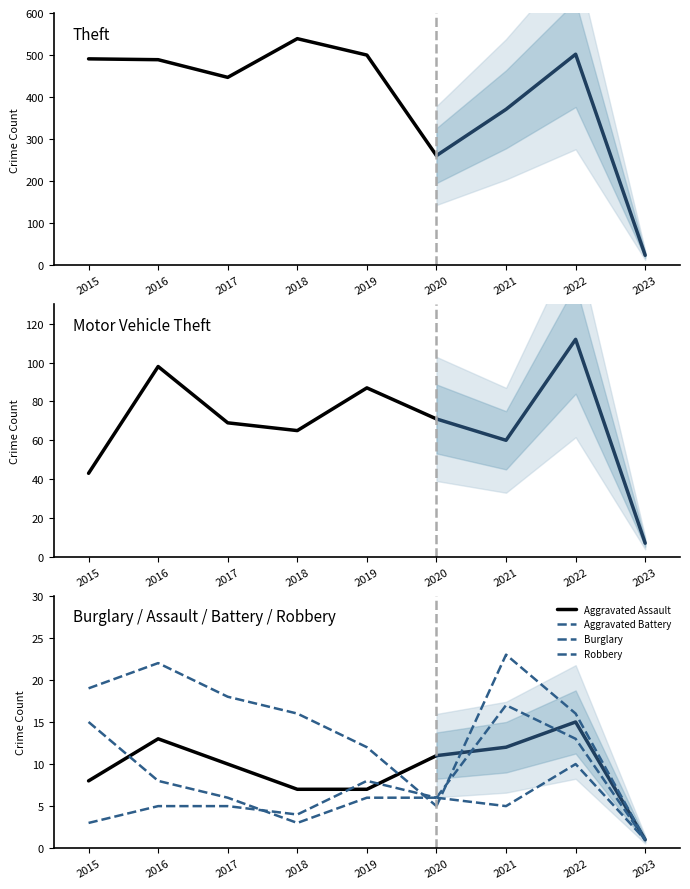

Does the chart display data point markers on the line(s)?

No